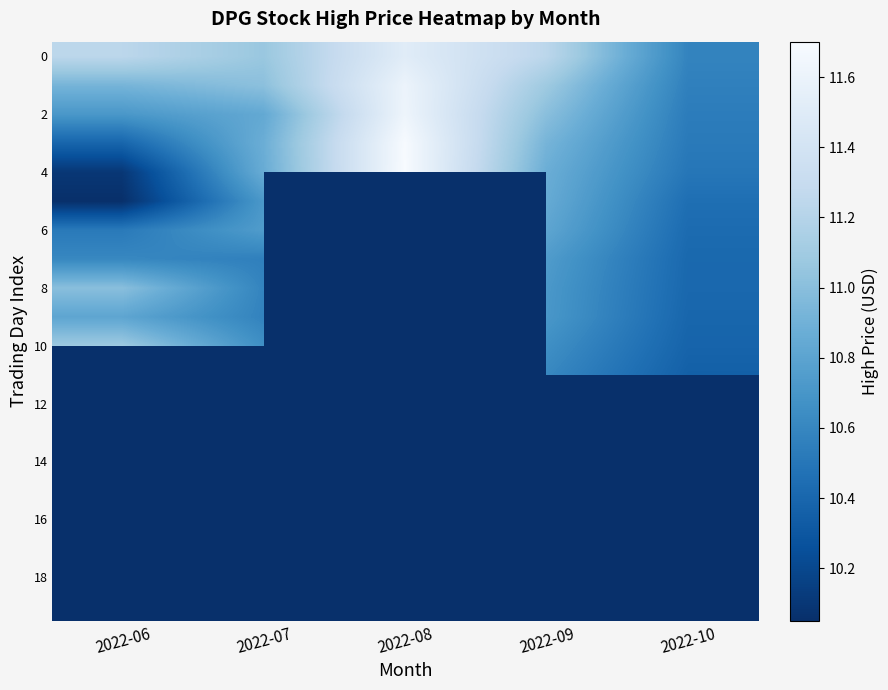

What is the total value across all series at 2022-07?

218.5